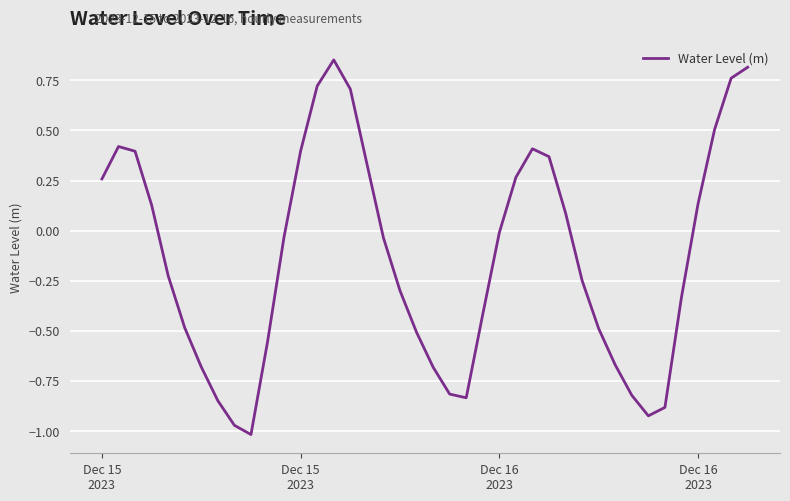

What is the difference between the maximum and minimum values?

1.9